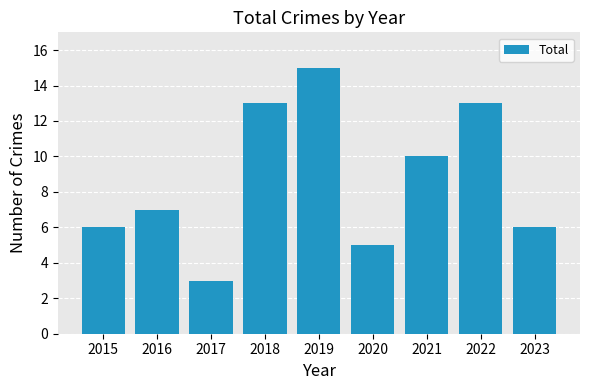

How many distinct data groups are displayed?

1